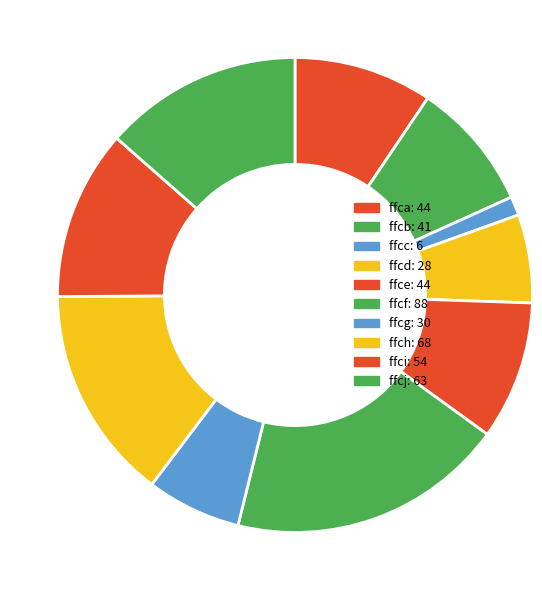

To the nearest percent, what percentage of the pie is ffcb?

9%